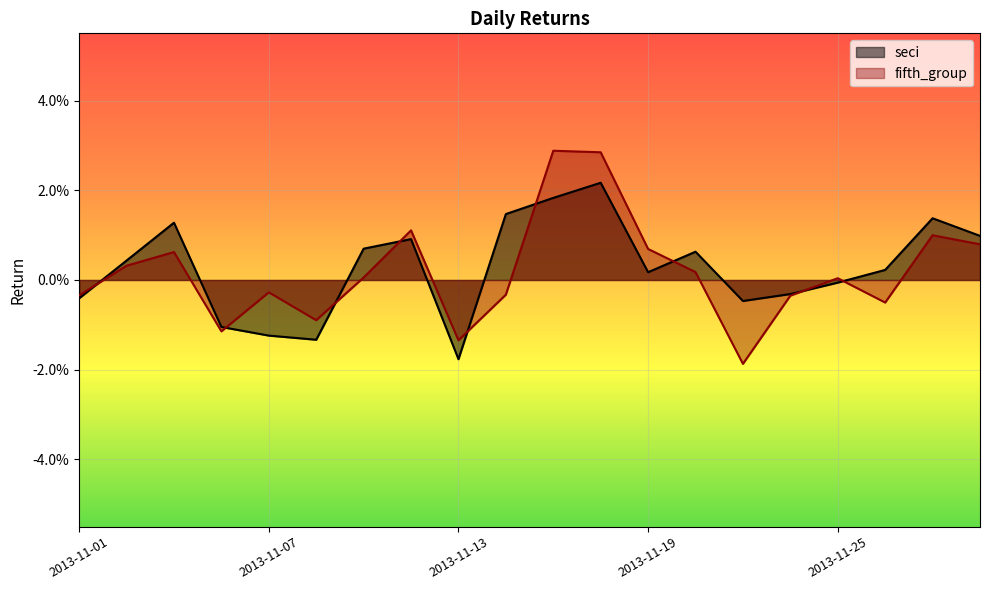

How many interior local peaks does the fifth_group series have?

6